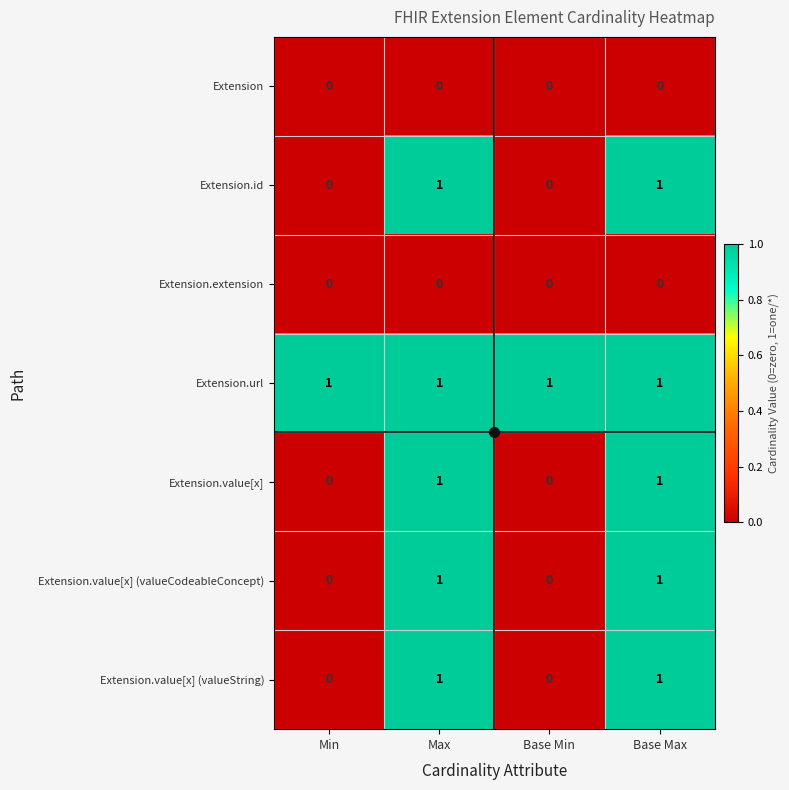

How many Extension.value[x] (valueString) values are between 0 and 1?

4